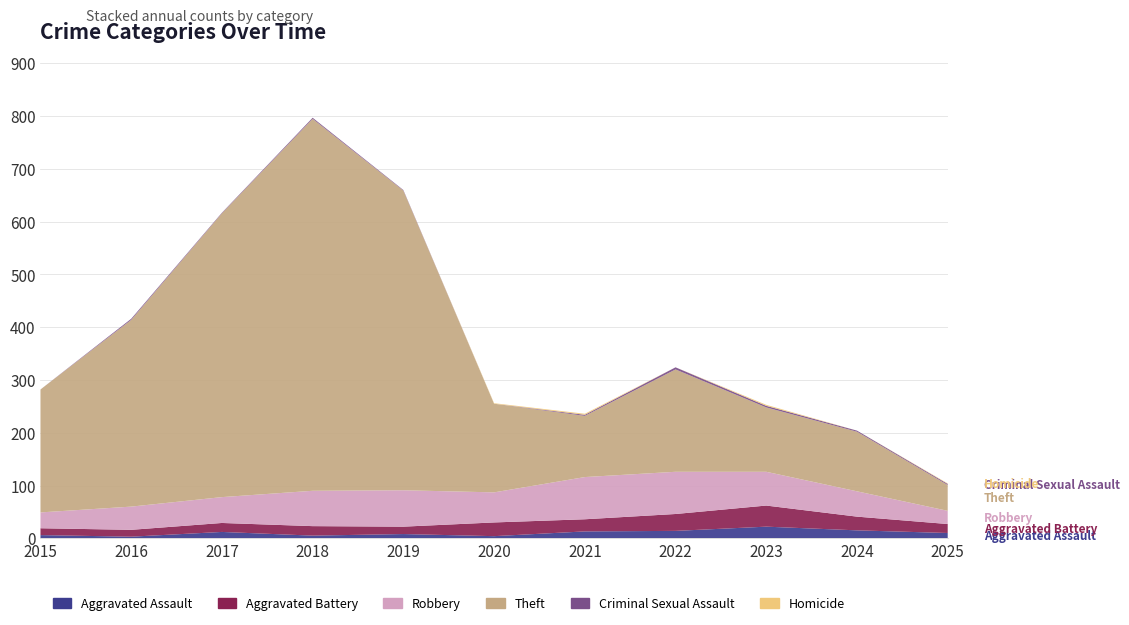

Reading left to right, what are all the values shown in this chart?

Aggravated Assault: 2015=6	2016=3	2017=12	2018=5	2019=8	2020=4	2021=13	2022=14	2023=22	2024=15	2025=10
Aggravated Battery: 2015=13	2016=13	2017=17	2018=18	2019=14	2020=26	2021=23	2022=32	2023=40	2024=26	2025=17
Robbery: 2015=30	2016=44	2017=49	2018=67	2019=69	2020=57	2021=80	2022=80	2023=64	2024=48	2025=25
Theft: 2015=233	2016=354	2017=538	2018=705	2019=568	2020=168	2021=116	2022=194	2023=122	2024=113	2025=49
Criminal Sexual Assault: 2015=0	2016=2	2017=1	2018=2	2019=1	2020=0	2021=2	2022=4	2023=3	2024=2	2025=2
Homicide: 2015=0	2016=0	2017=0	2018=0	2019=0	2020=1	2021=2	2022=0	2023=2	2024=0	2025=1